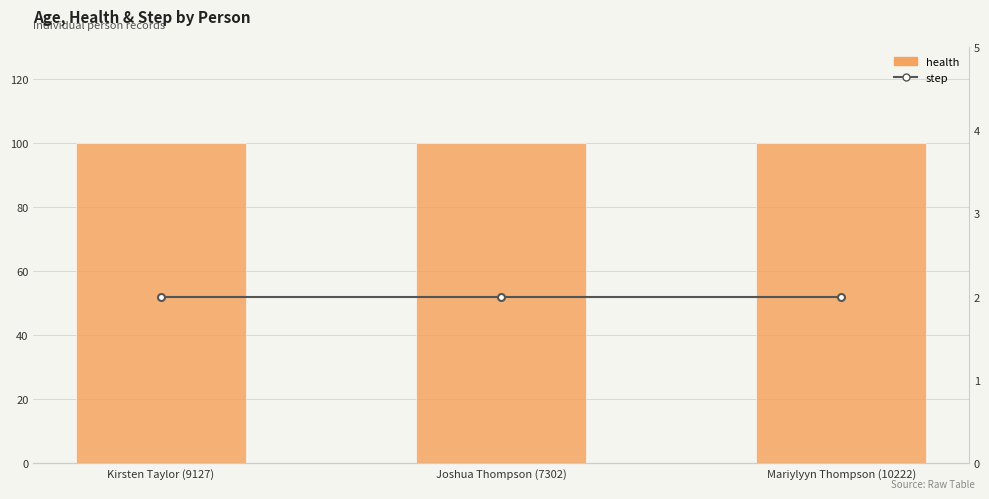

At which label is health closest to 100?

Kirsten Taylor (9127)